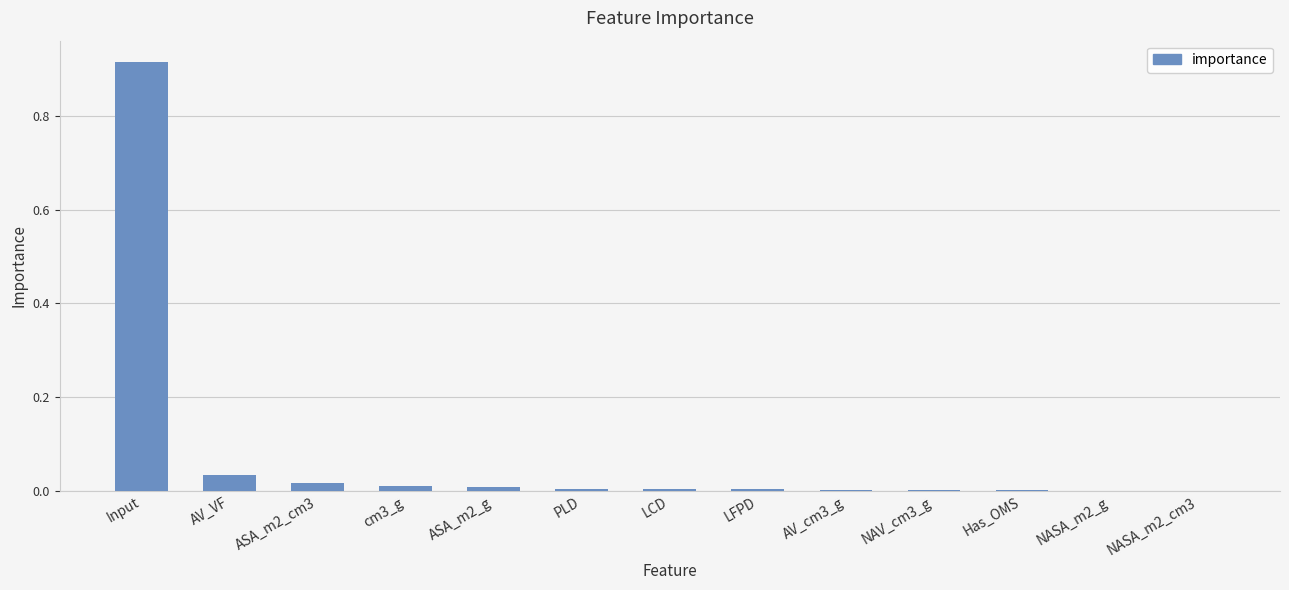

True or false: the data shows 0.0 at NASA_m2_g.

True